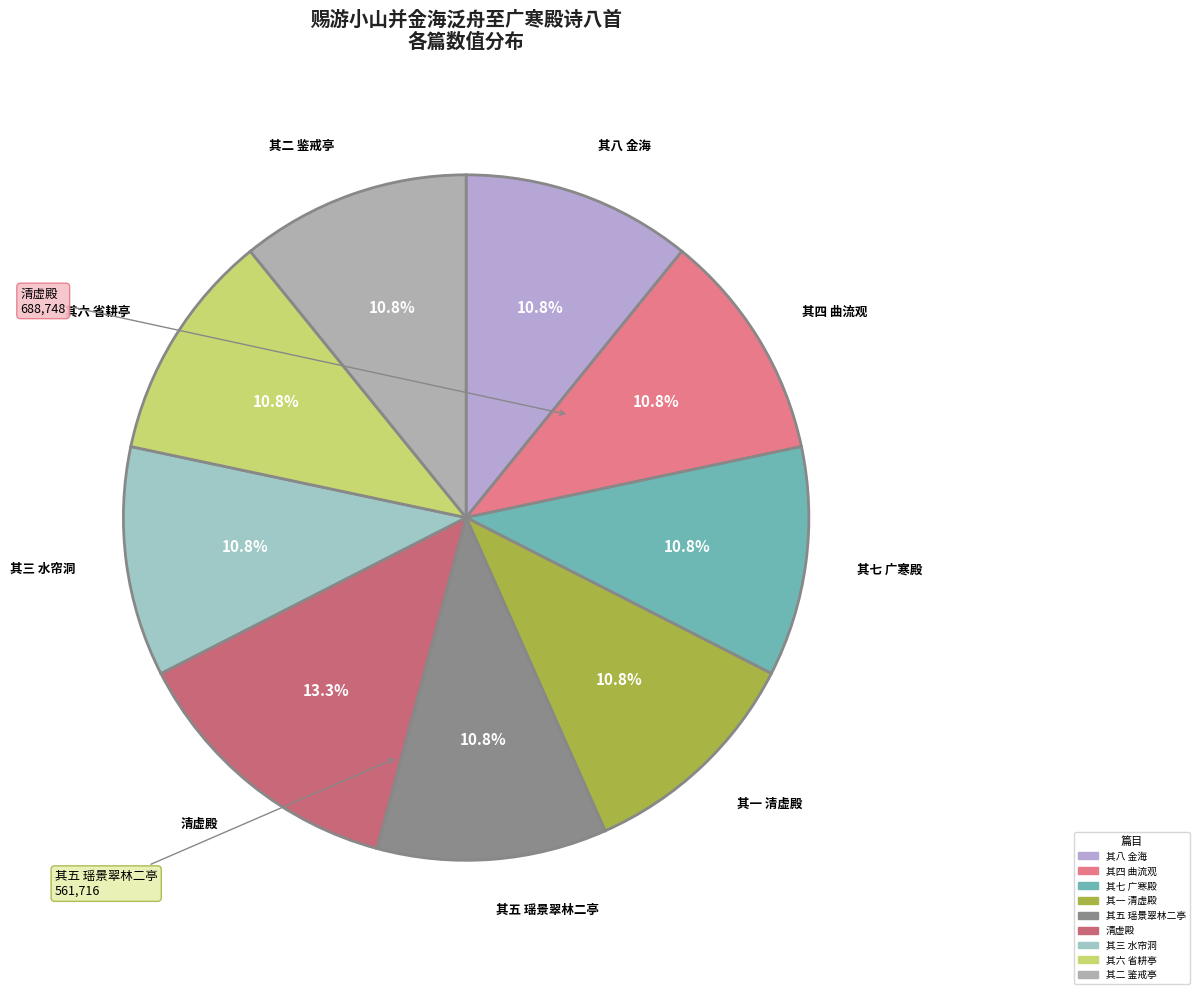

Which category has the biggest portion of the pie?

清虚殿